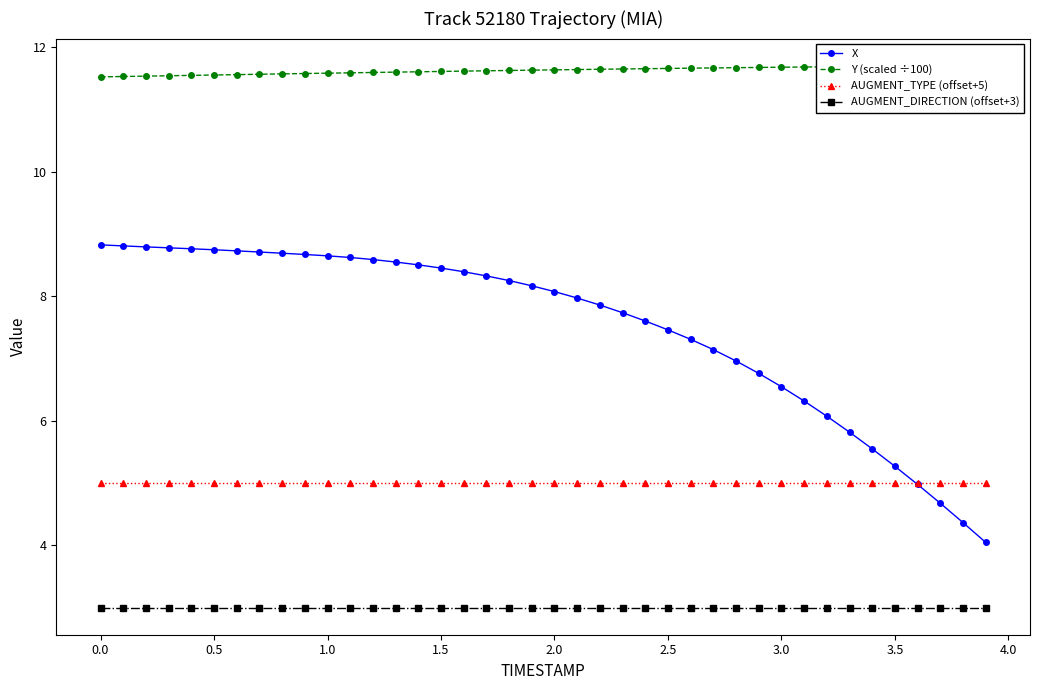

What is the smallest value displayed?

3.0